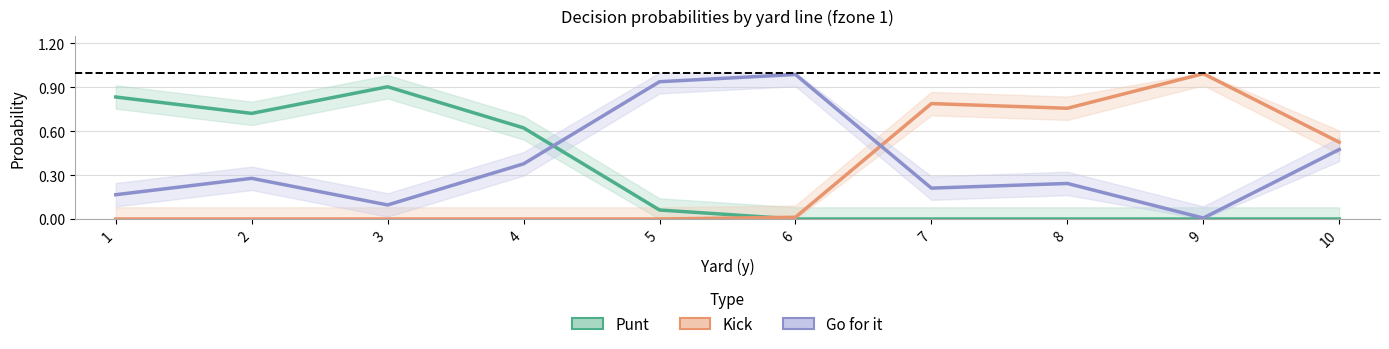

Which series changed the most between 4 and 9?

kick